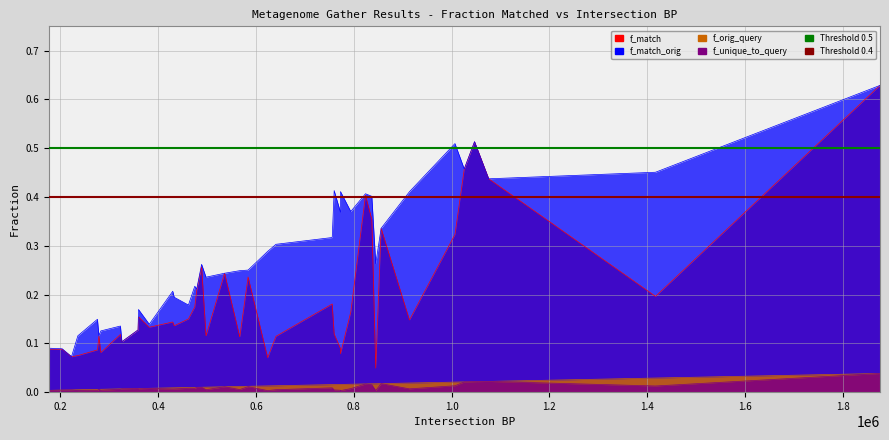

True or false: f_unique_to_query has more than 0 points higher than both neighbors.

False